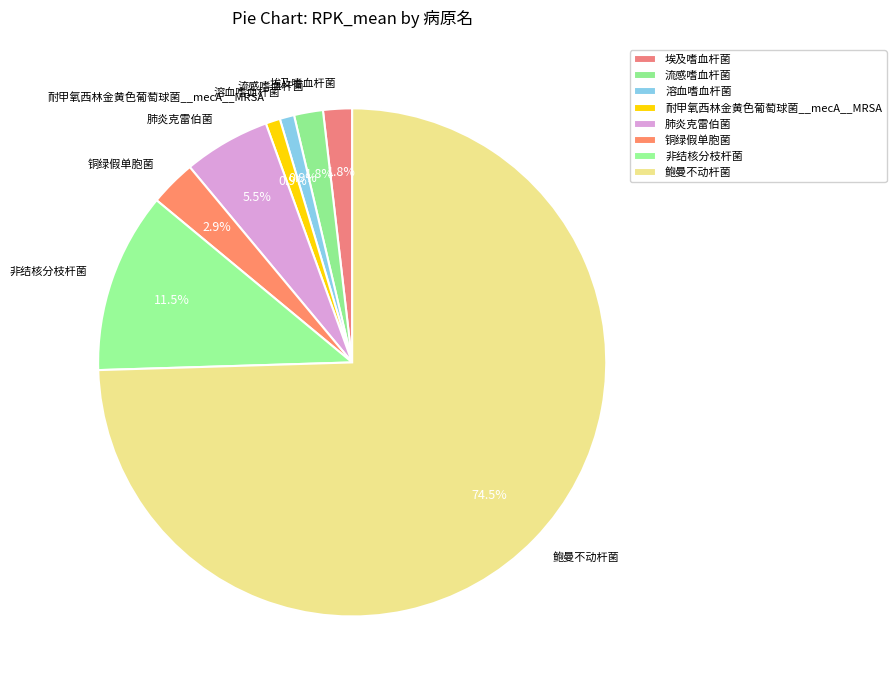

Which category has the biggest portion of the pie?

鲍曼不动杆菌